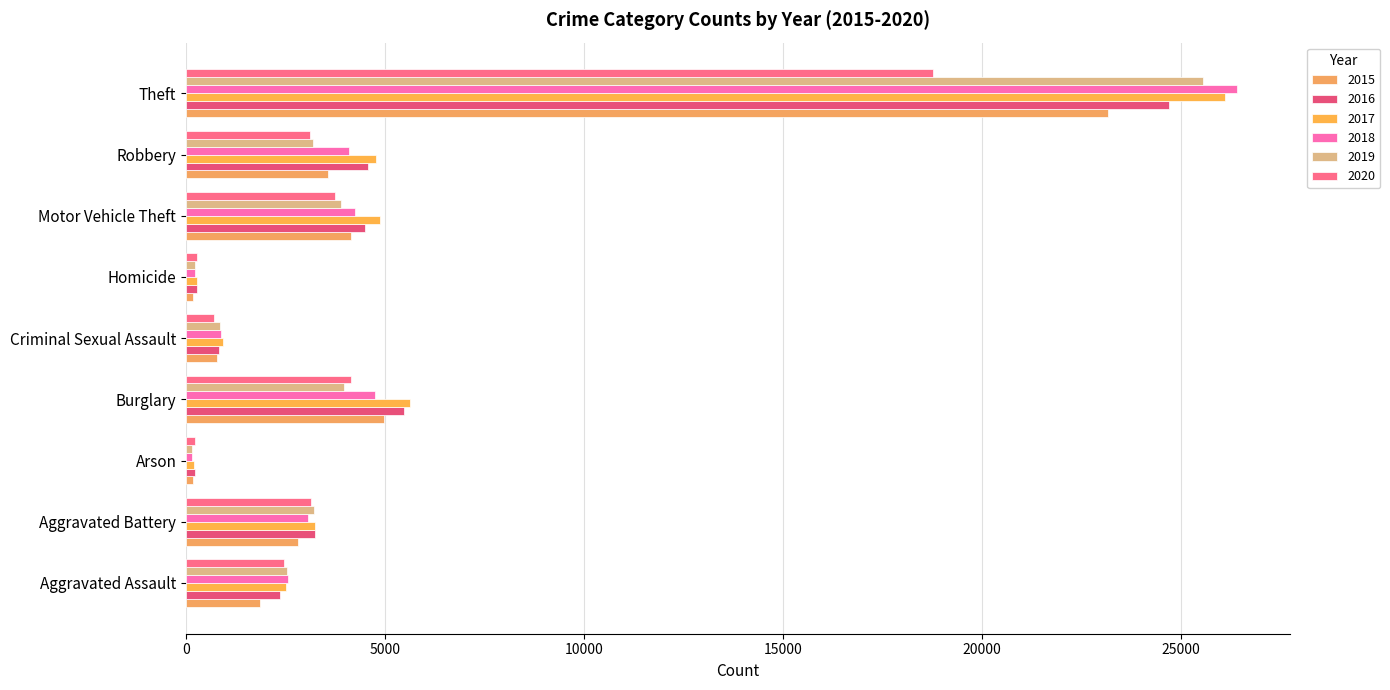

Which has a higher value, Arson or Motor Vehicle Theft?

Motor Vehicle Theft